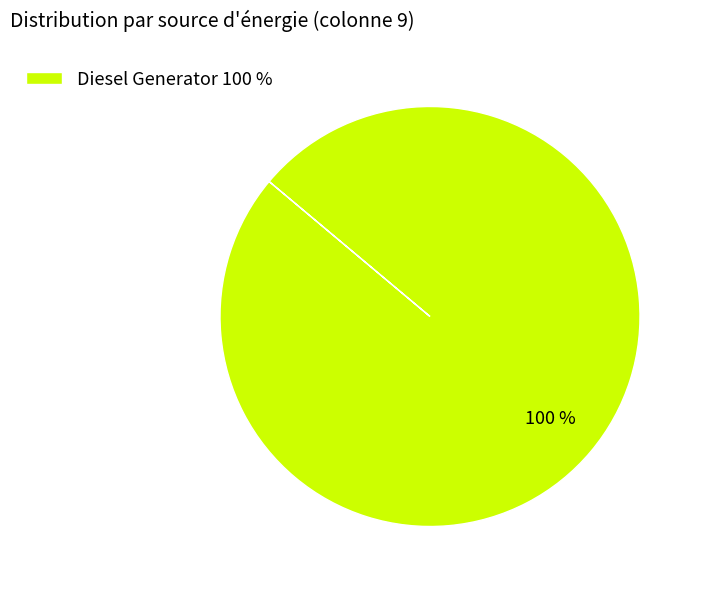

True or false: Diesel Generator 100 % accounts for 94% of the total.

False